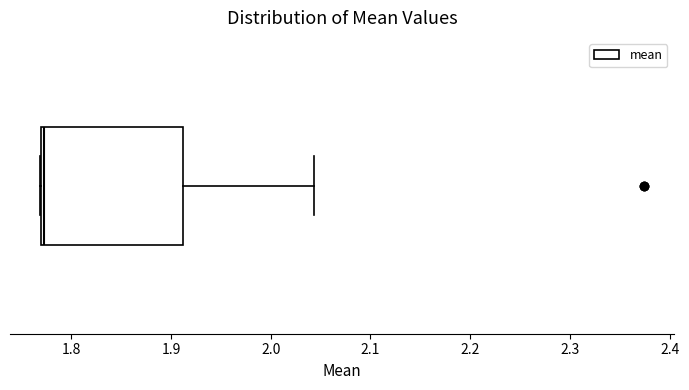

Transcribe this box plot: give where the median line is, the range the box spans, and where the two whiskers end, as read against the x-axis. The values are not printed on the chart, so give them approximately, as read against the axis.

median 1.77 (just right of the box's left edge), box 1.77 to 1.91, whiskers 1.77 to 2.04